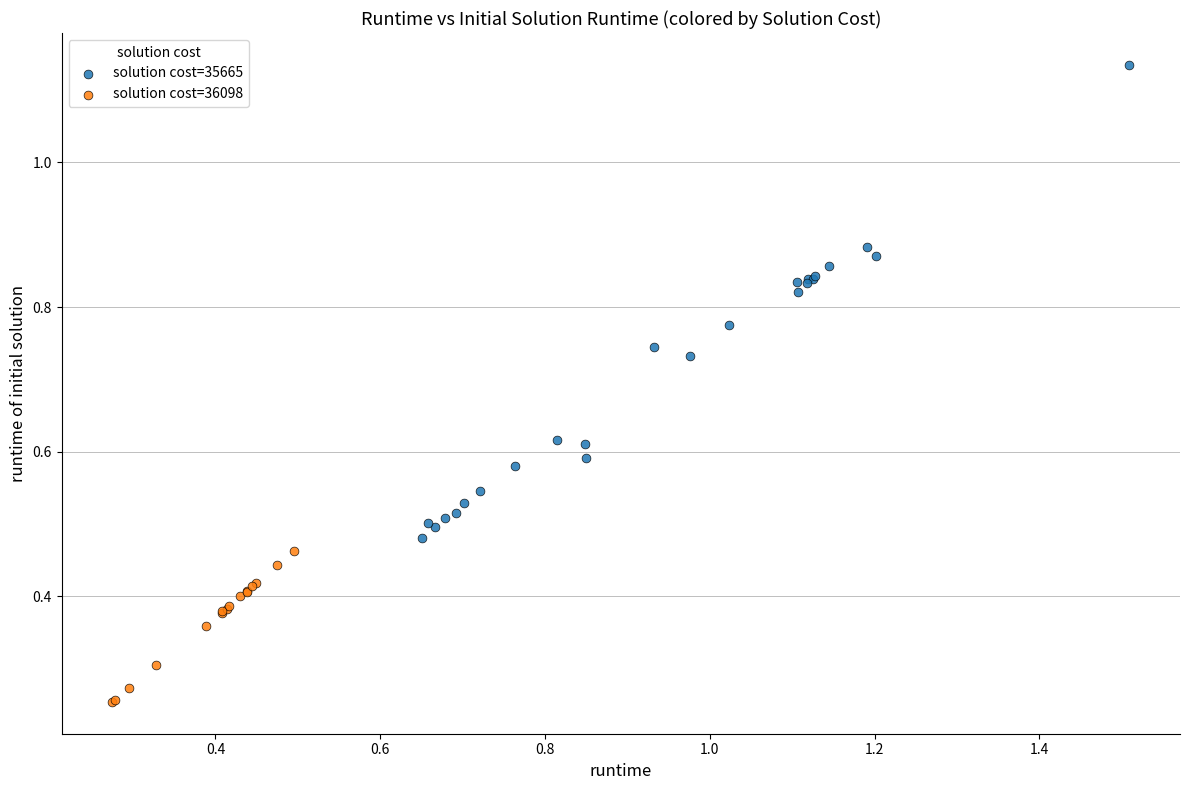

Which series has the largest Y range (max minus min)?

solution cost=35665